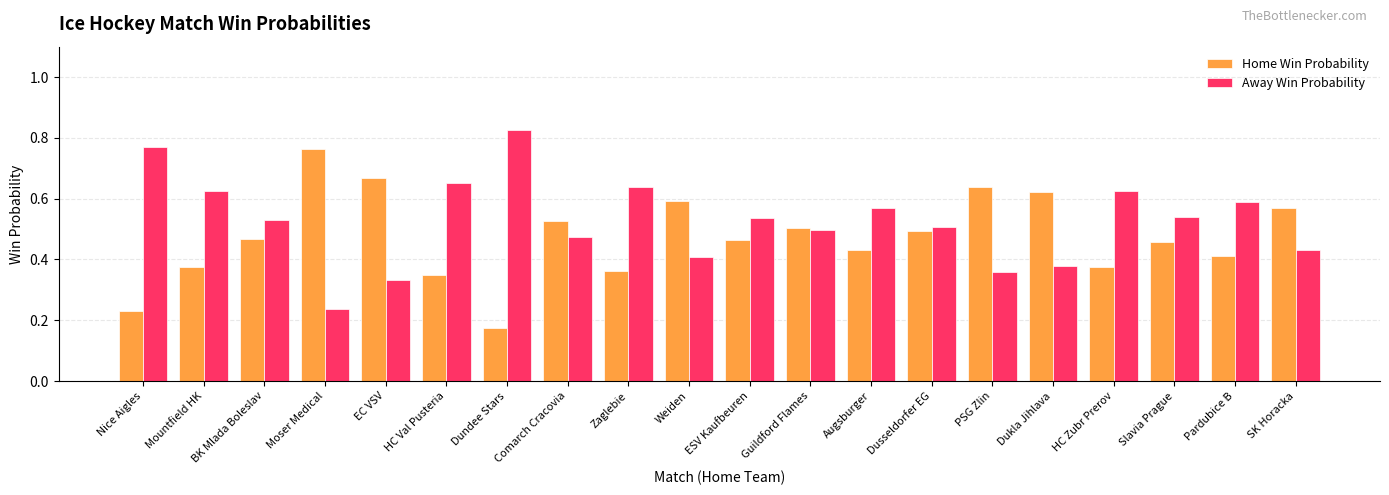

Which label corresponds to the smallest value in the chart?

Dundee Stars